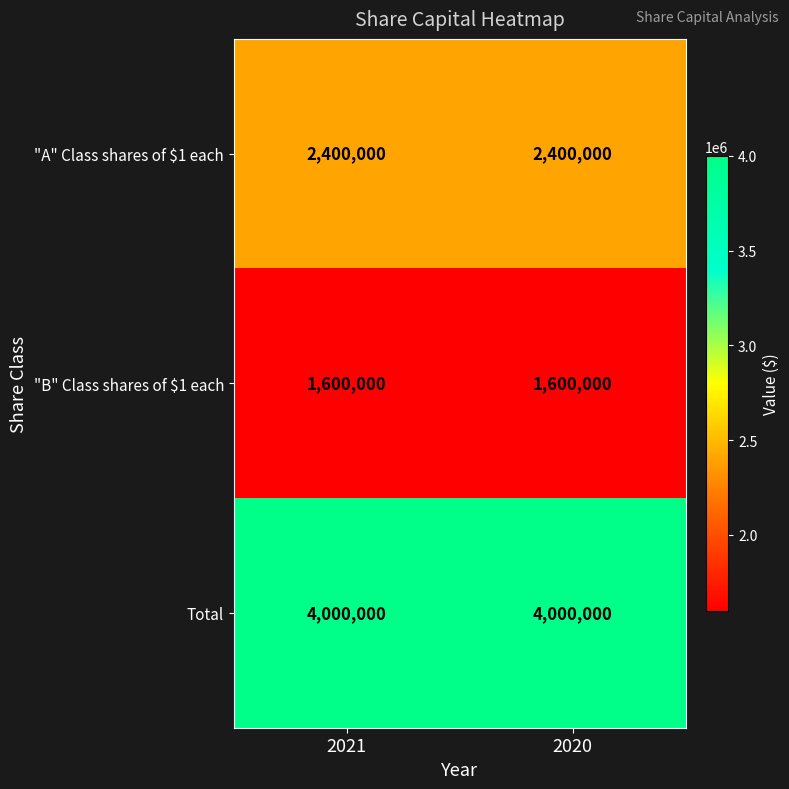

What is the difference between the highest and lowest values at 2021?

2400000